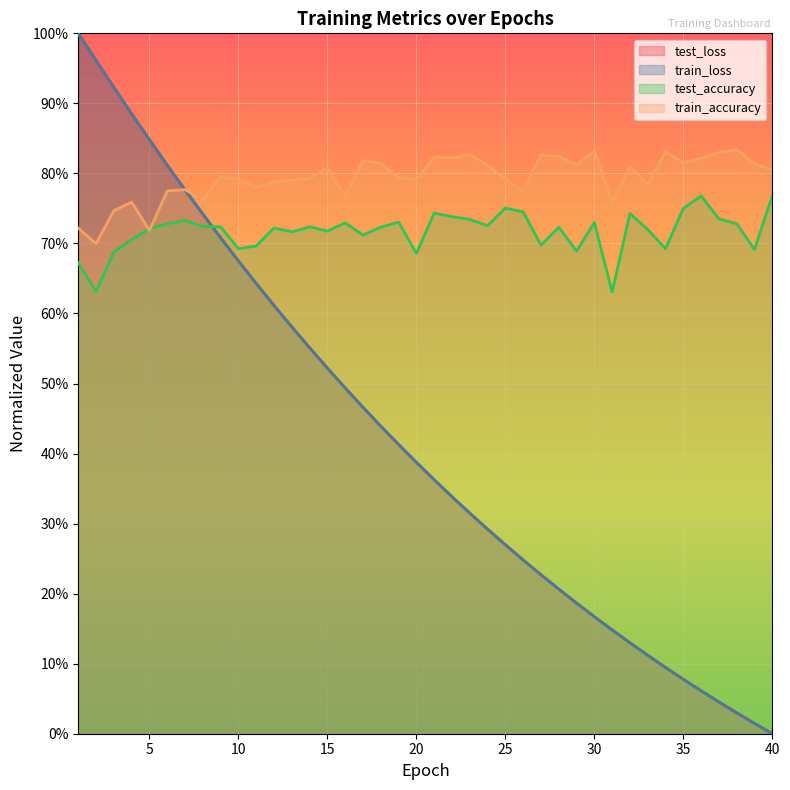

At how many categories does at least one series exceed 0?

40